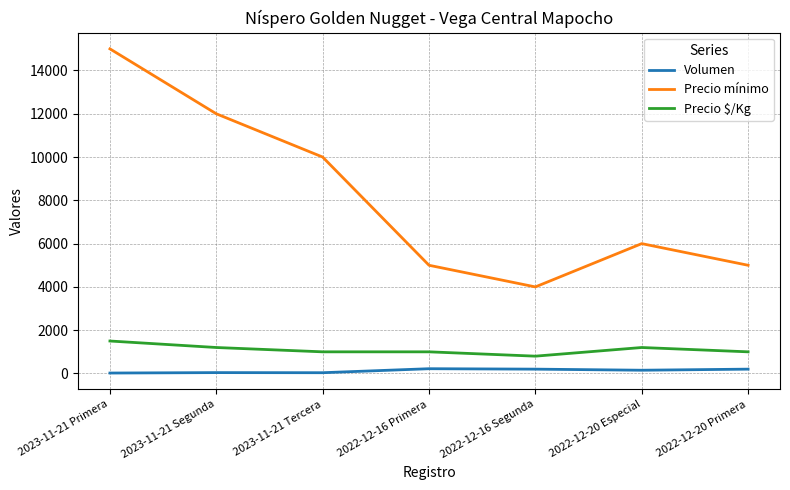

True or false: Volumen and Precio mínimo intersect in this chart.

False